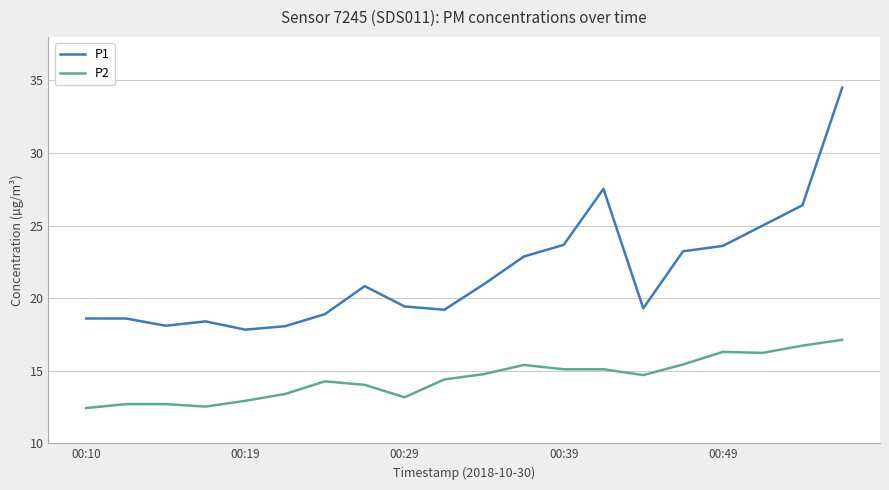

True or false: P1 and P2 cross at least once.

False